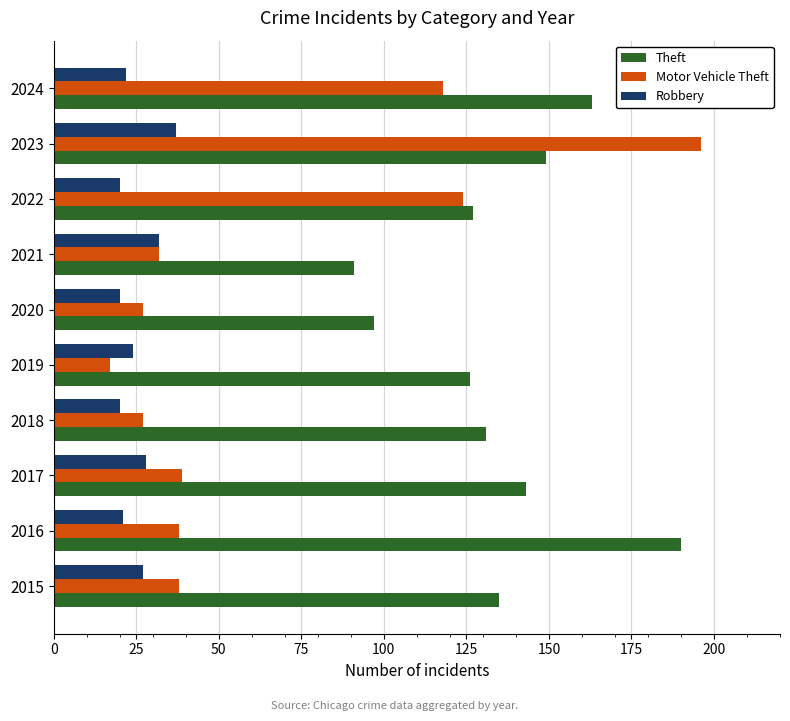

At which category is the sum across all series the highest?

2023